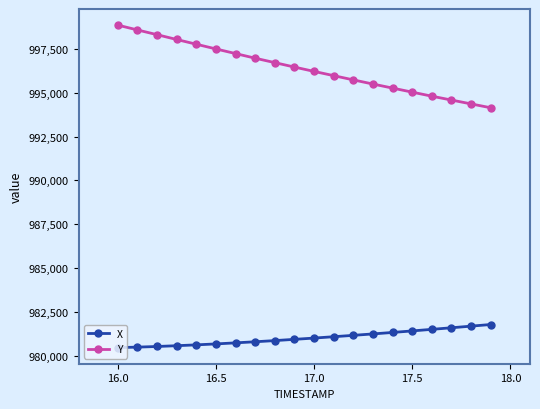

Which series has the widest spread of values?

Y